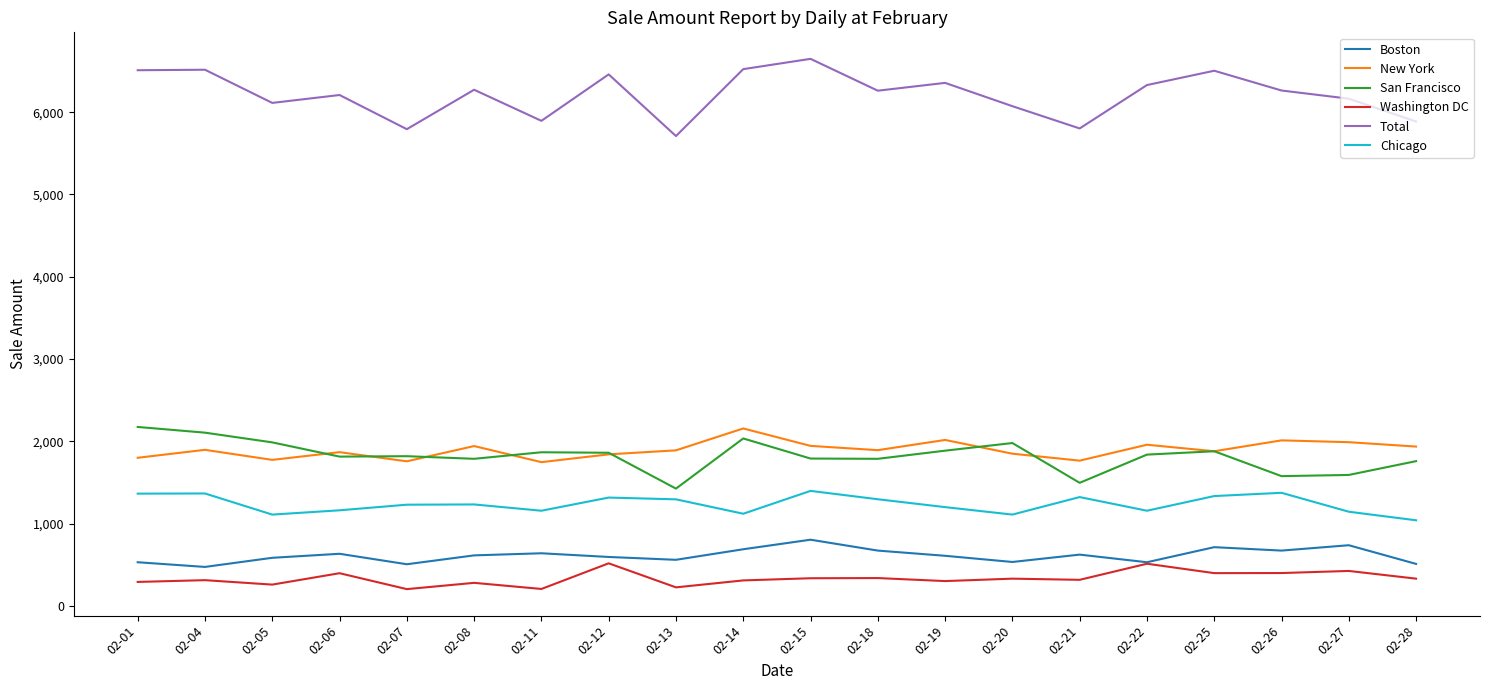

What is the minimum value for Total?

5709.3